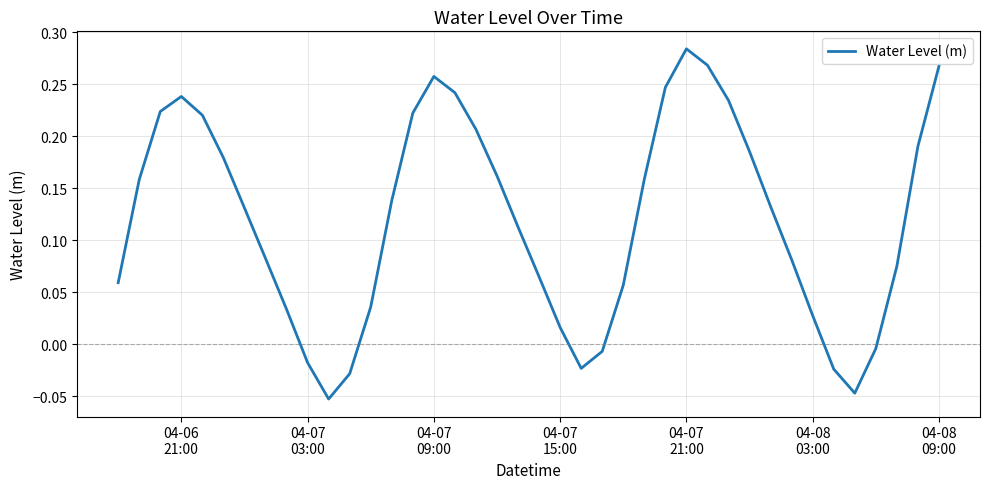

Is this an area chart (filled region under the line)?

No